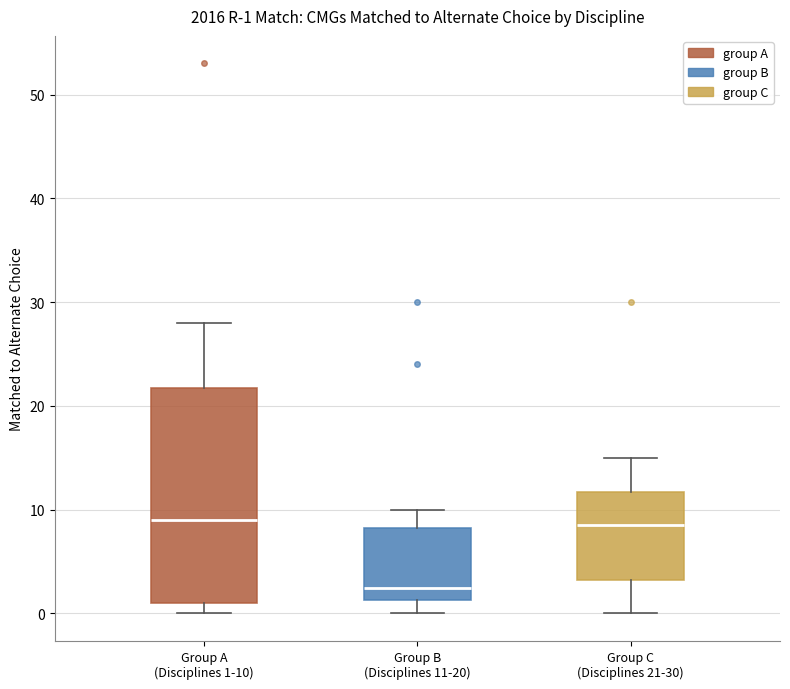

Comparing the boxes themselves (not the whiskers), which one is the tallest?

Group A (Disciplines 1-10)